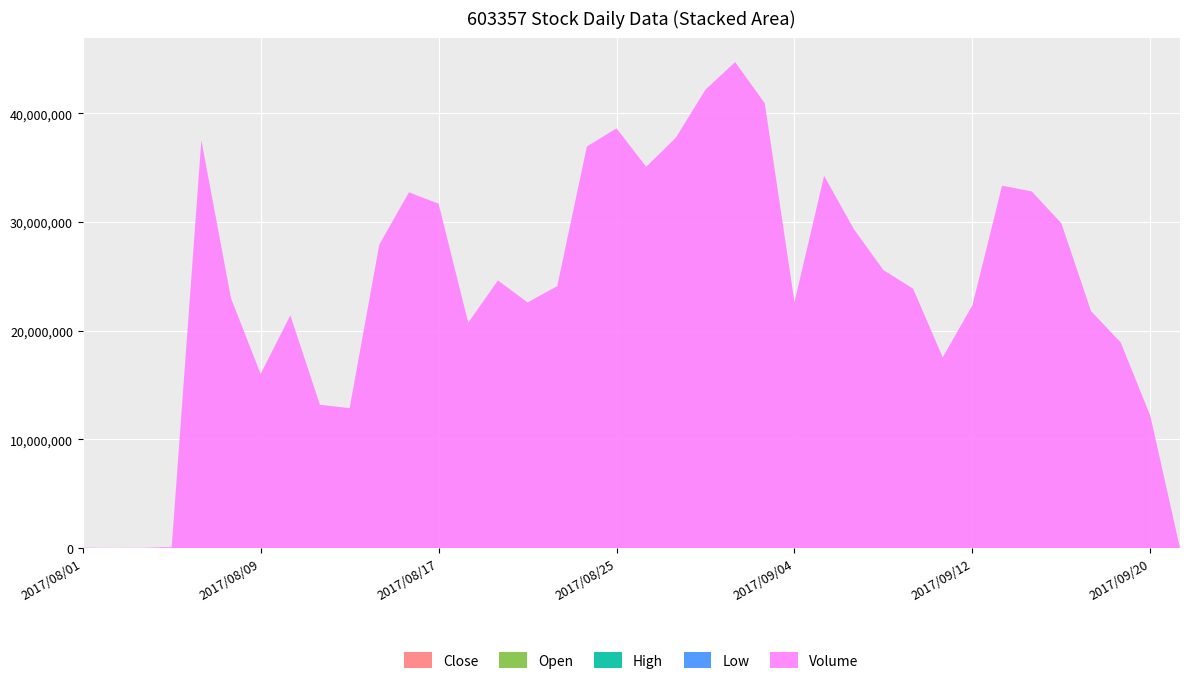

Reading right to left, transcribe all the data shown in this chart.

Close: 31.0	31.0	31.2	31.9	33.9	32.9	33.1	31.2	30.8	30.2	32.1	32.1	34.3	33.2	36.9	34.7	31.5	28.7	28.7	26.1	23.7	22.9	22.4	23.1	22.2	22.5	21.7	22.0	20.0	19.7	19.9	19.2	19.9	20.5	20.0	18.2	16.5	15.0
Open: 31.0	30.5	31.2	33.5	32.0	32.4	30.5	30.8	30.2	31.4	31.8	32.9	31.2	34.8	35.2	32.5	28.4	29.7	27.1	23.3	22.5	22.1	22.9	22.0	22.0	21.3	21.7	20.0	19.5	19.6	19.1	19.5	19.9	22.0	20.0	18.2	16.5	12.5
High: 31.0	31.4	32.2	34.0	34.5	34.8	33.8	31.6	31.3	31.6	33.5	33.3	35.5	34.8	38.1	34.7	31.5	31.5	28.7	26.1	25.1	23.4	24.0	23.5	22.4	23.4	22.8	22.0	20.1	20.2	20.8	19.8	20.2	22.0	20.0	18.2	16.5	15.0
Low: 31.0	30.5	30.3	31.1	31.9	32.1	30.1	29.6	29.6	29.8	31.6	31.2	31.1	33.2	35.1	32.5	28.4	28.4	26.3	23.0	22.5	21.5	22.4	21.8	21.6	20.9	21.1	19.9	19.5	19.6	19.0	19.2	19.5	19.5	20.0	18.2	16.5	12.5
Volume: 0.0	12164680.0	18927621.0	21810099.0	29894334.0	32828372.0	33353909.0	22340284.0	17556121.0	23875783.0	25580770.0	29364344.0	34266382.0	22639161.0	40932145.0	44732908.0	42195545.0	37771880.0	35091937.0	38633799.0	36959106.0	24103743.0	22611368.0	24632218.0	20745679.0	31692273.0	32741114.0	27926001.0	12880200.0	13187869.0	21416665.0	16022893.0	22994688.0	37537331.0	92546.0	17943.0	13100.0	29700.0